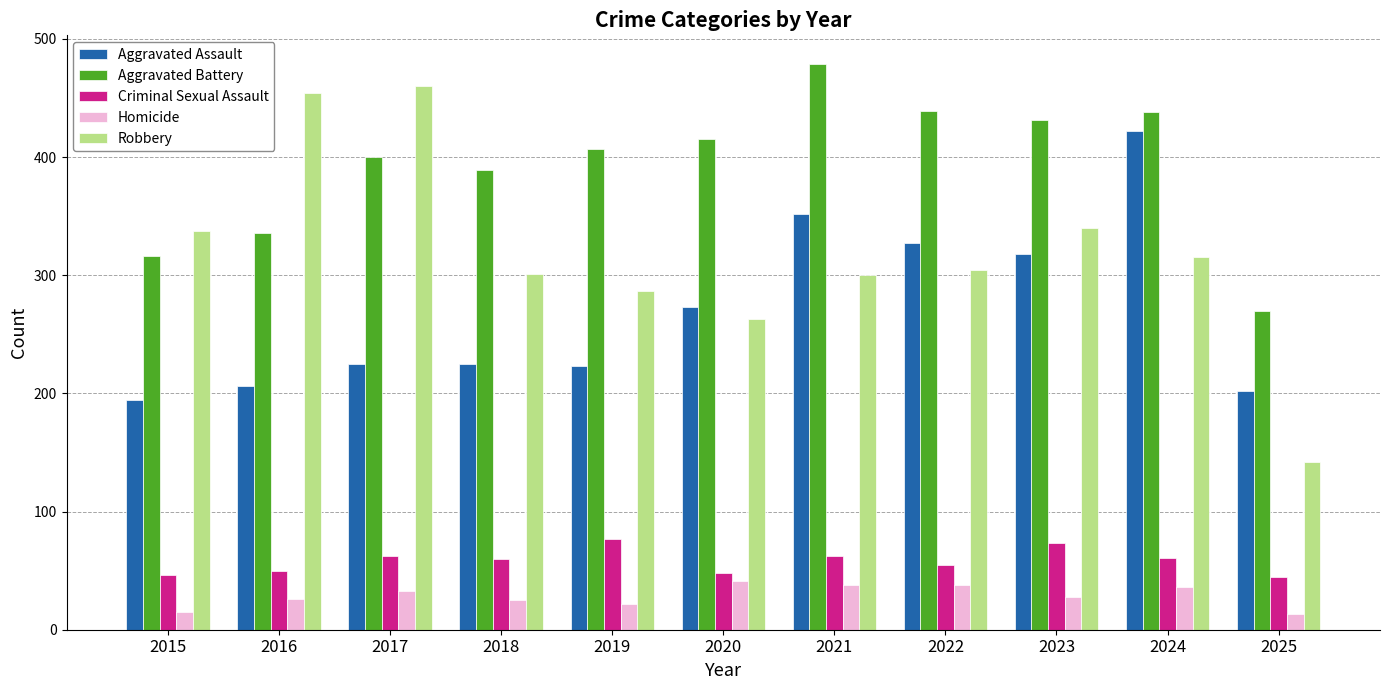

Which series has the widest spread of values?

Robbery